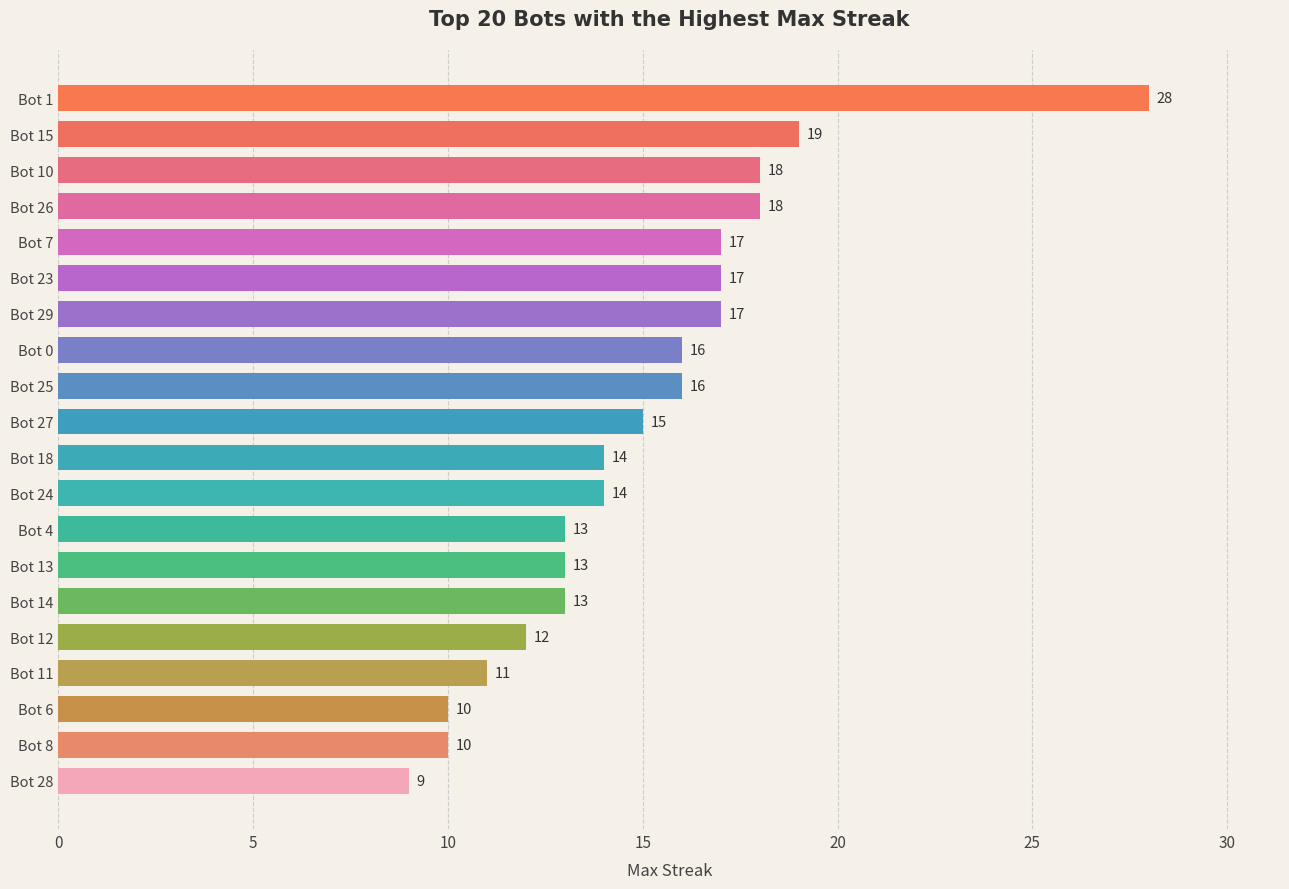

True or false: the data shows 18 at Bot 26.

True